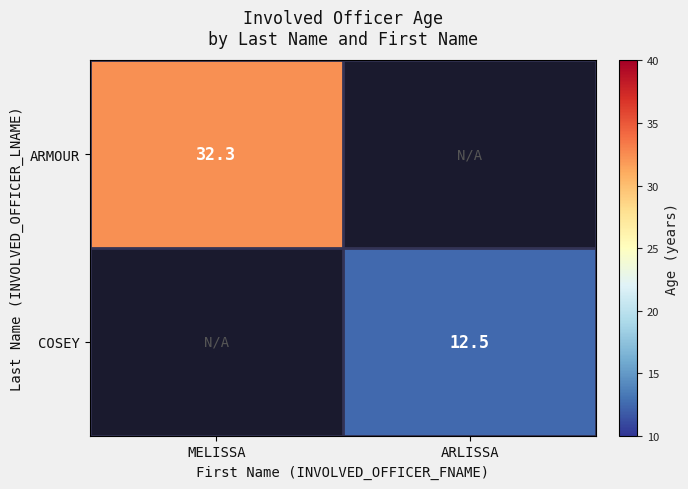

Is it true that ARMOUR equals 32.3 at MELISSA?

True